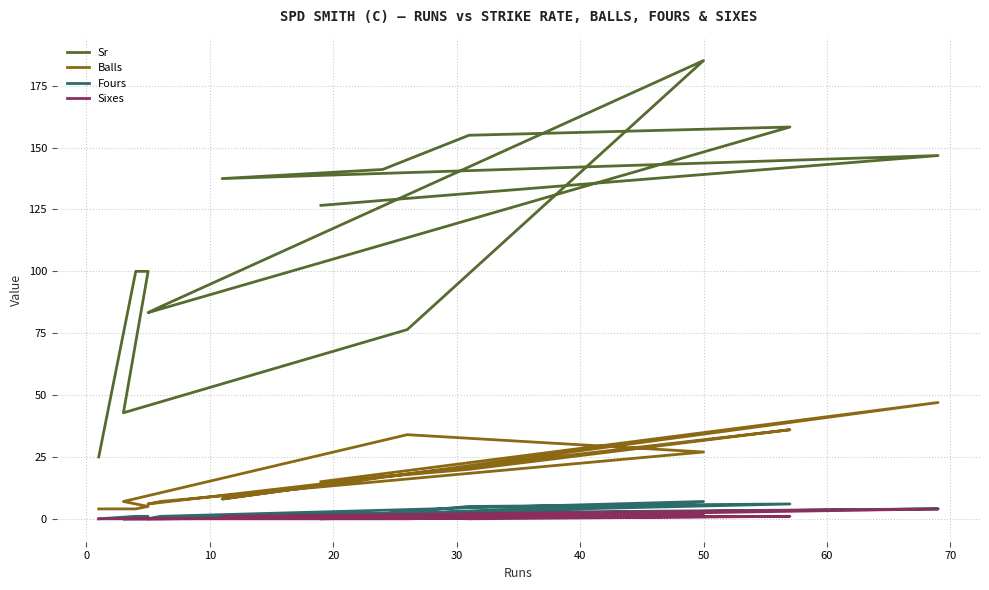

True or false: Sixes and Balls cross at least once.

False